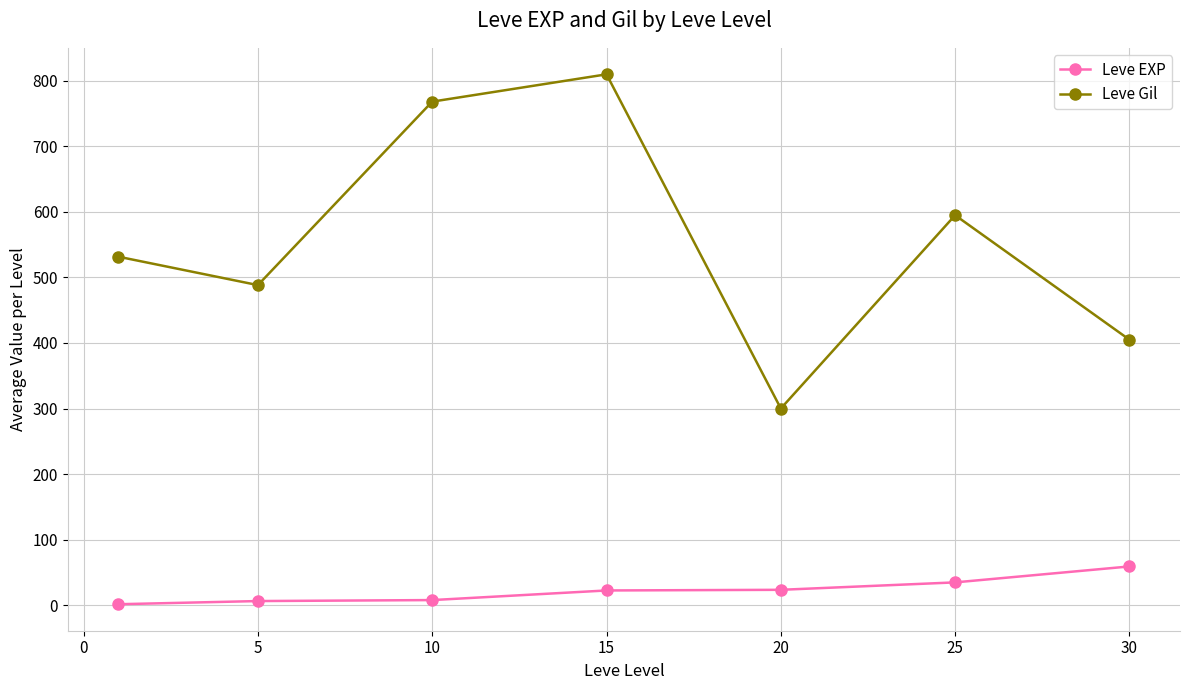

Which series has the largest total across all categories?

Leve Gil